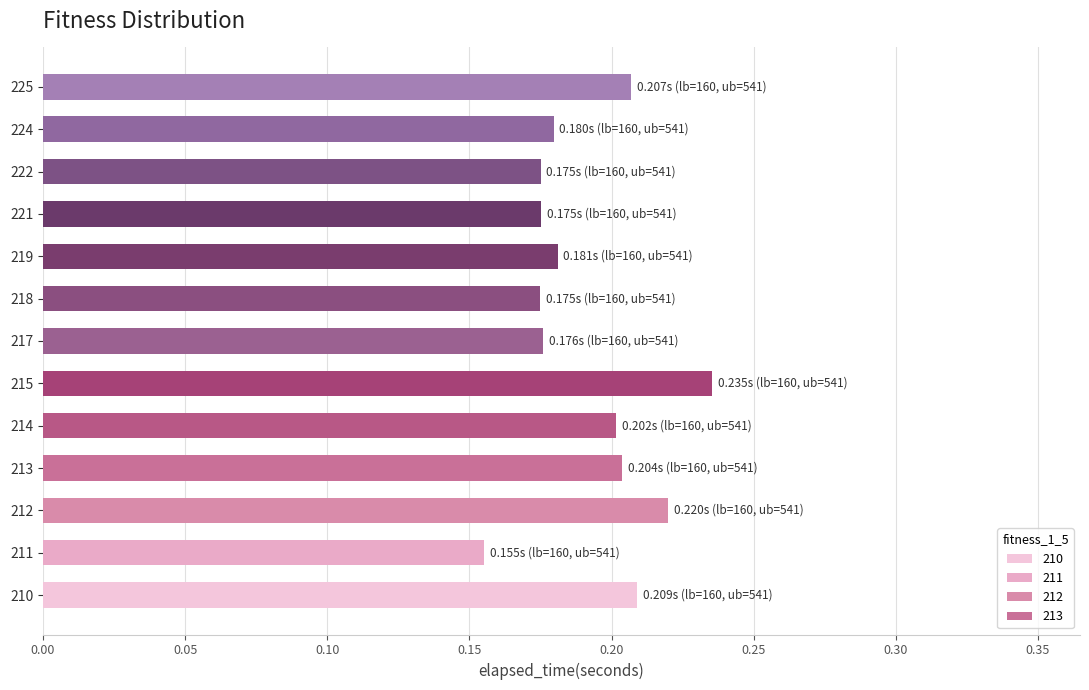

How many values are between 0 and 1?

13